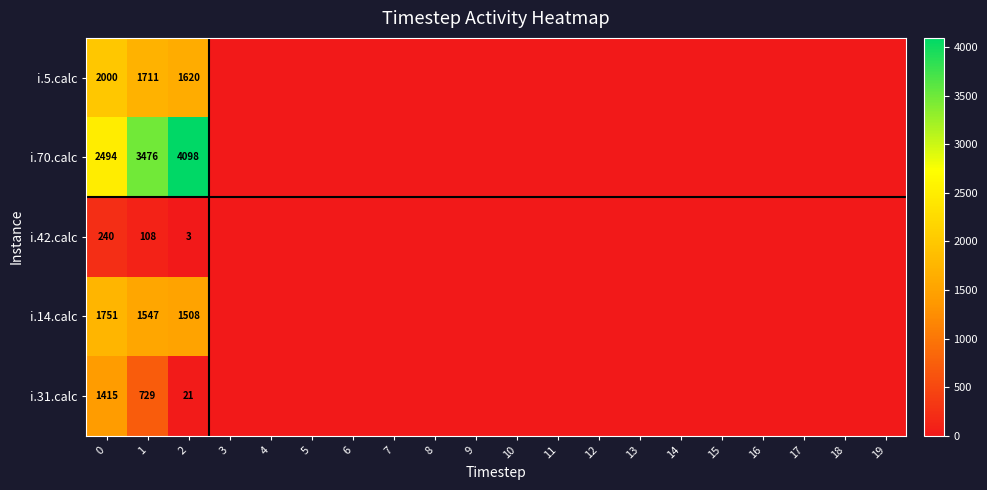

How many series are shown in this chart?

5